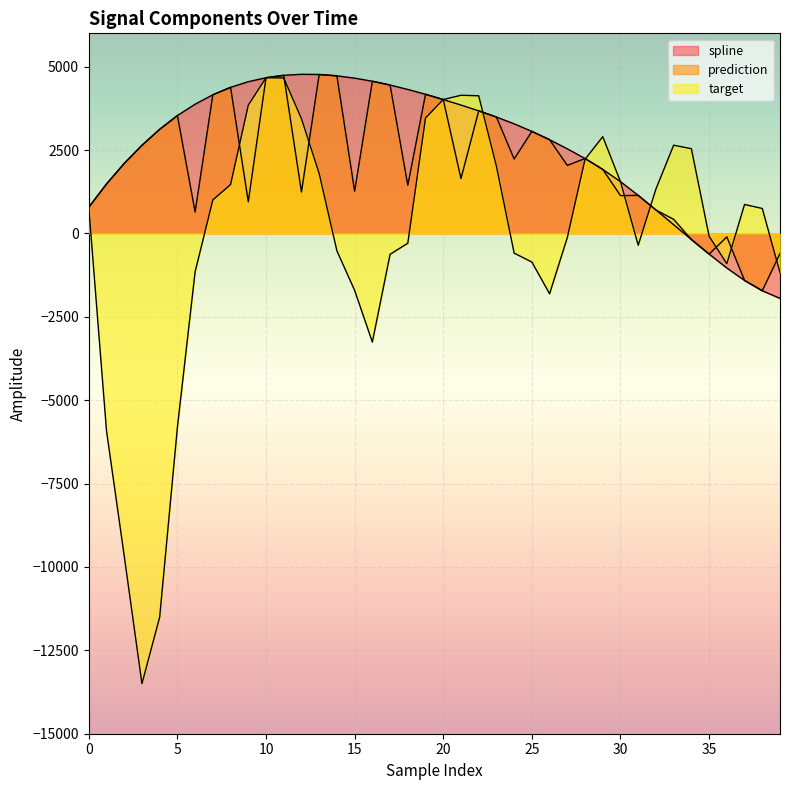

What is the maximum value for target?

4668.7